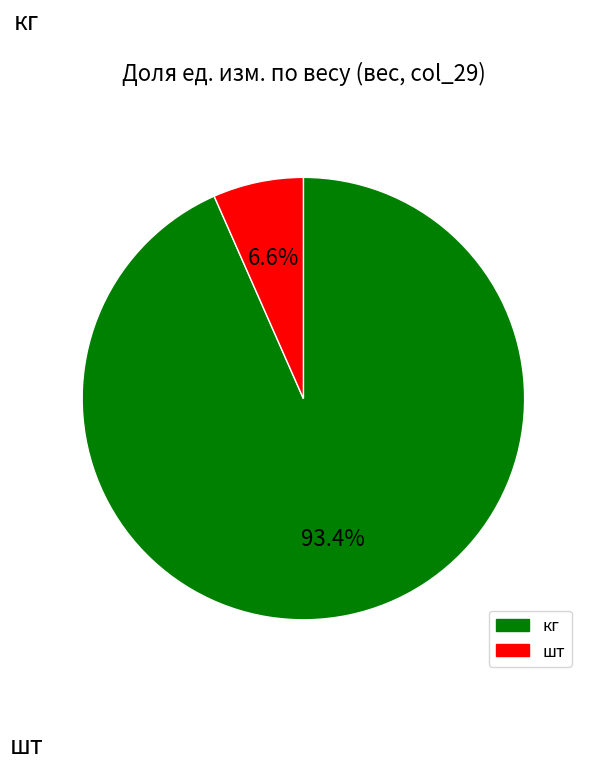

Between шт and кг, which is larger?

кг